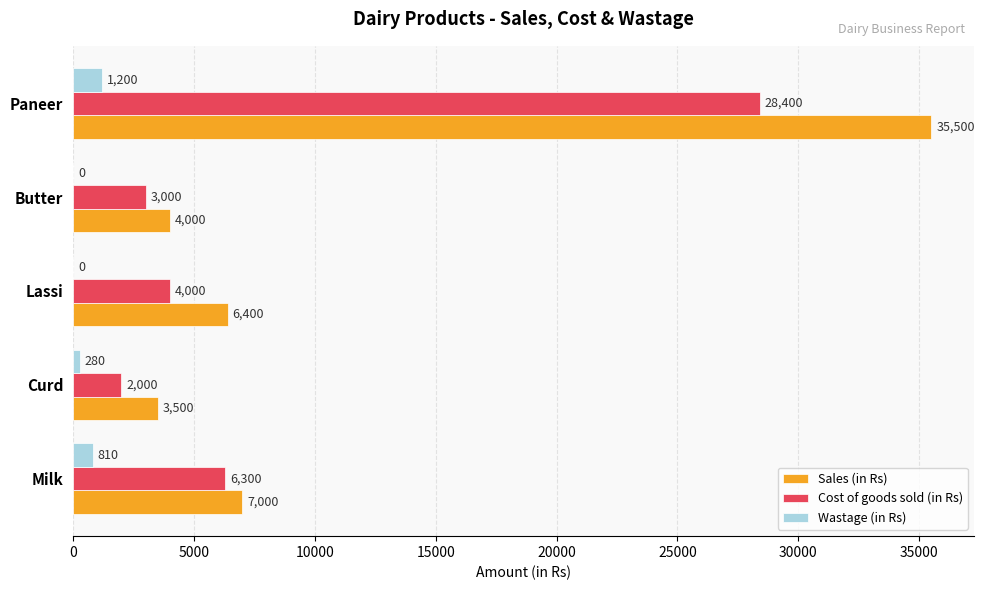

At which category is the sum across all series the highest?

Paneer